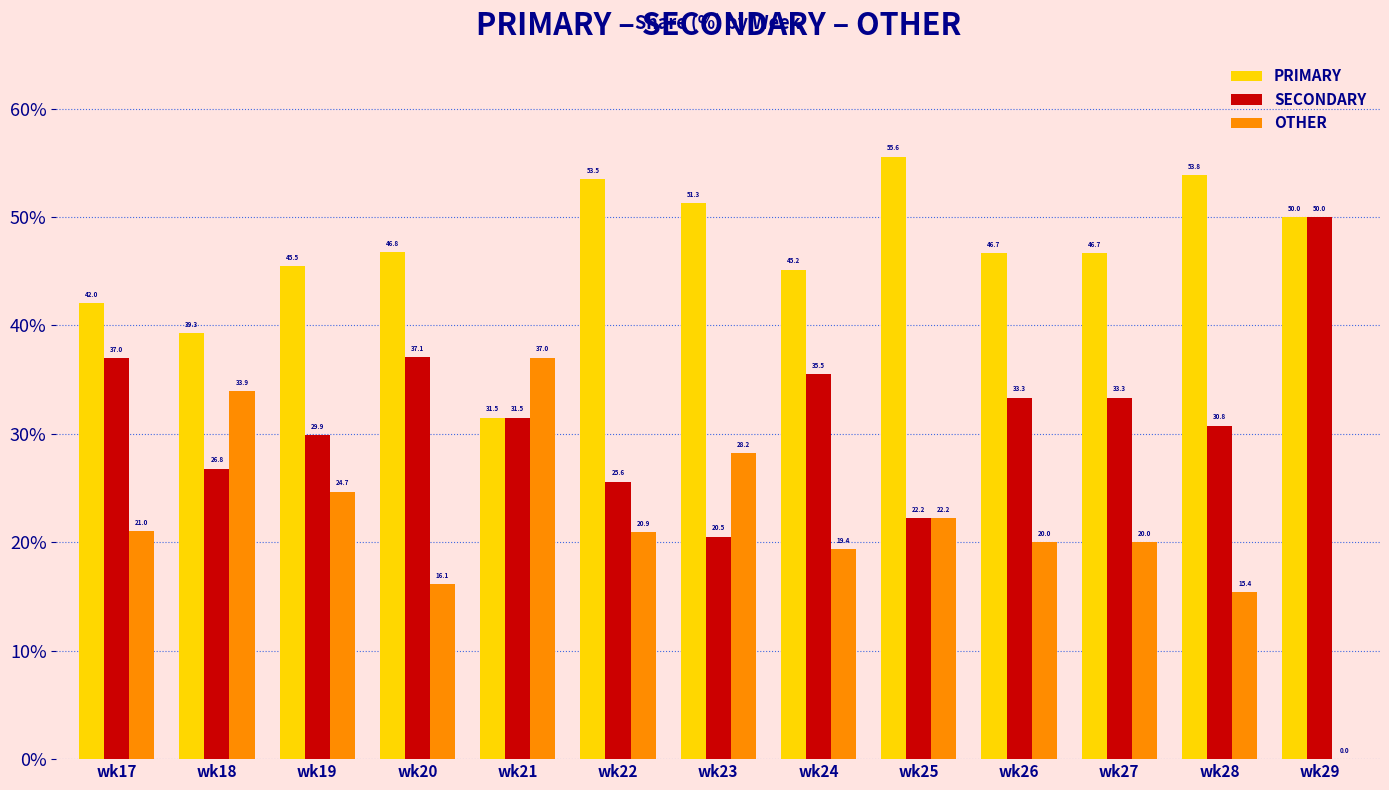

Are the bars grouped side by side (vs. stacked)?

Yes